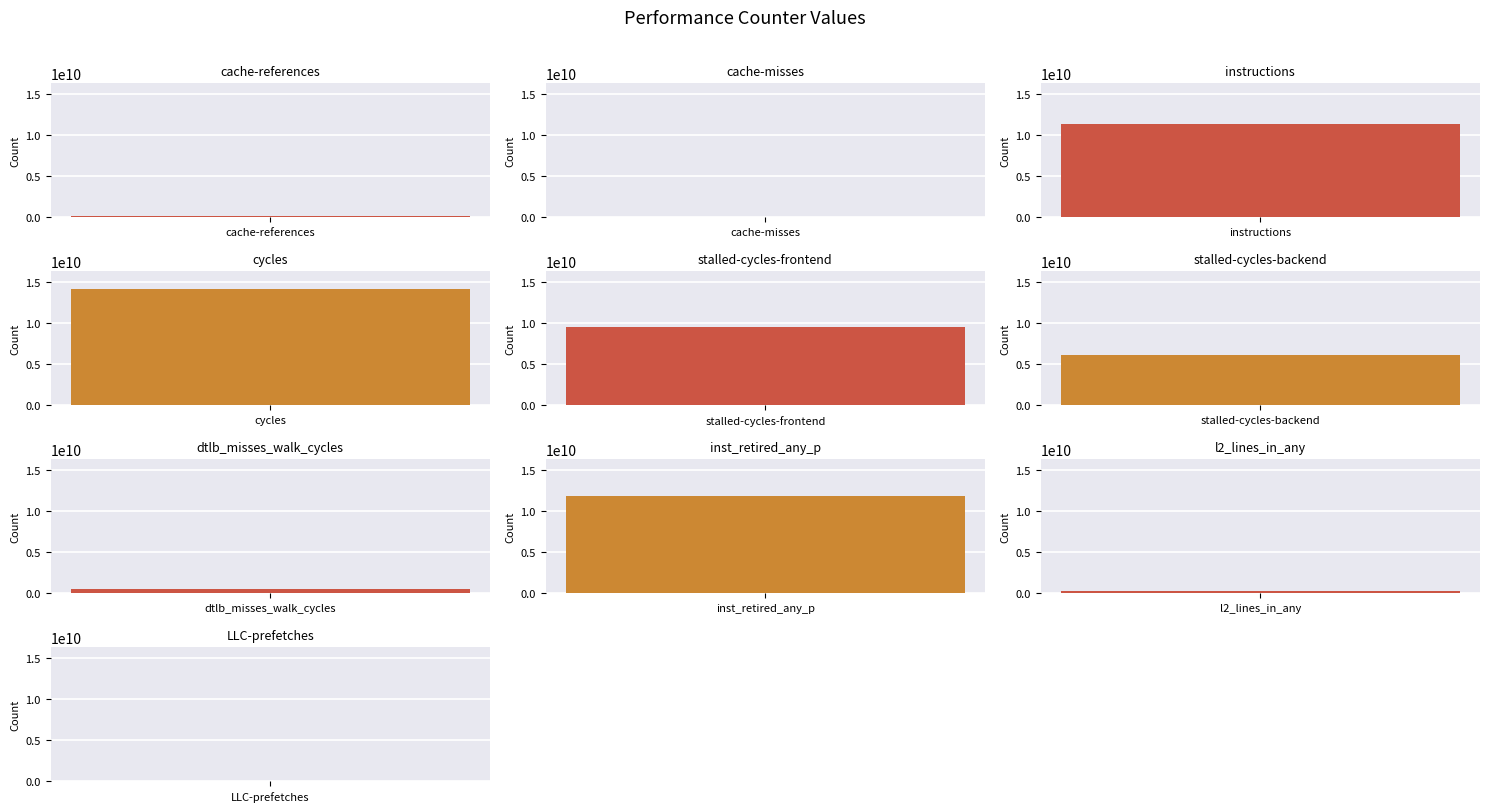

What is the label of the 2nd bar from the right?

l2_lines_in_any